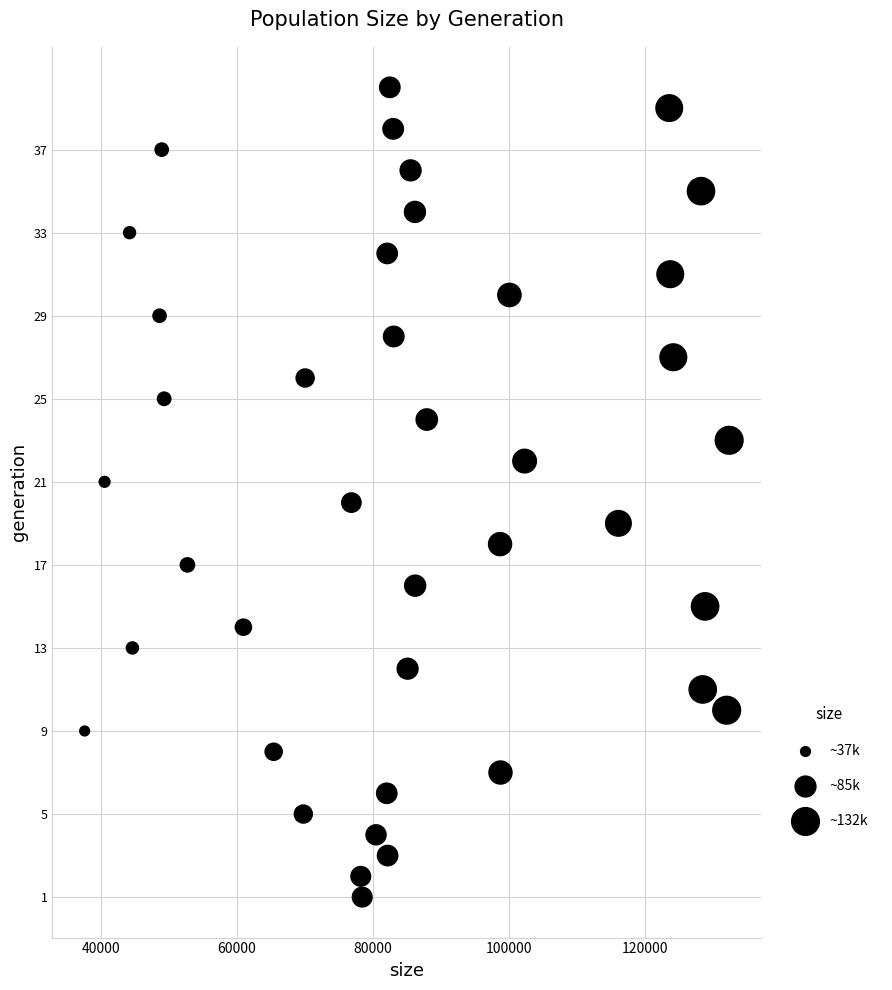

What is the range of Y values (max minus min)?

39